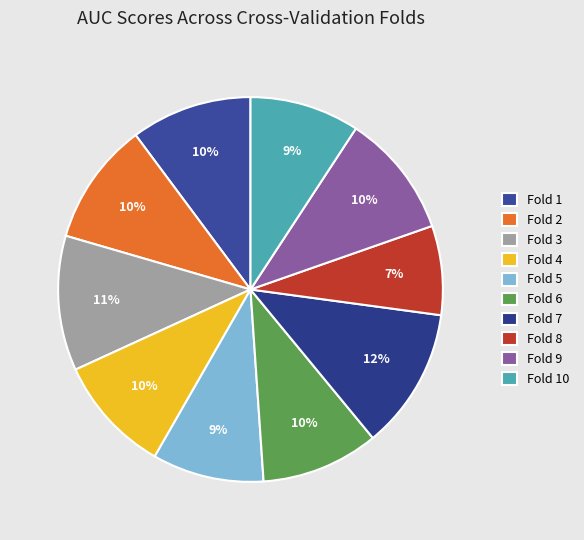

What percentage is the Fold 10 slice, to the nearest percent?

9%